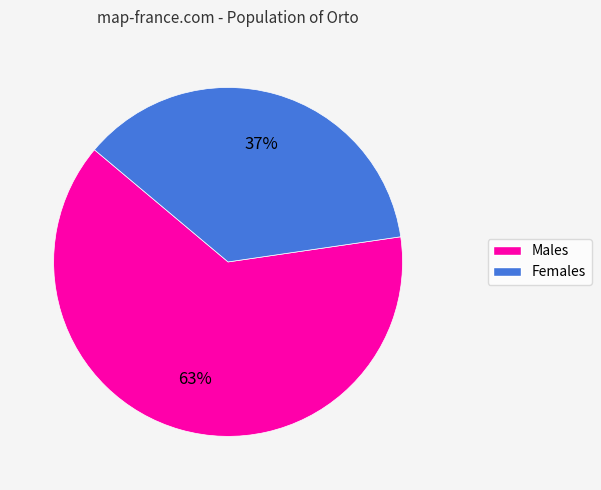

How many segments does this pie chart have?

2